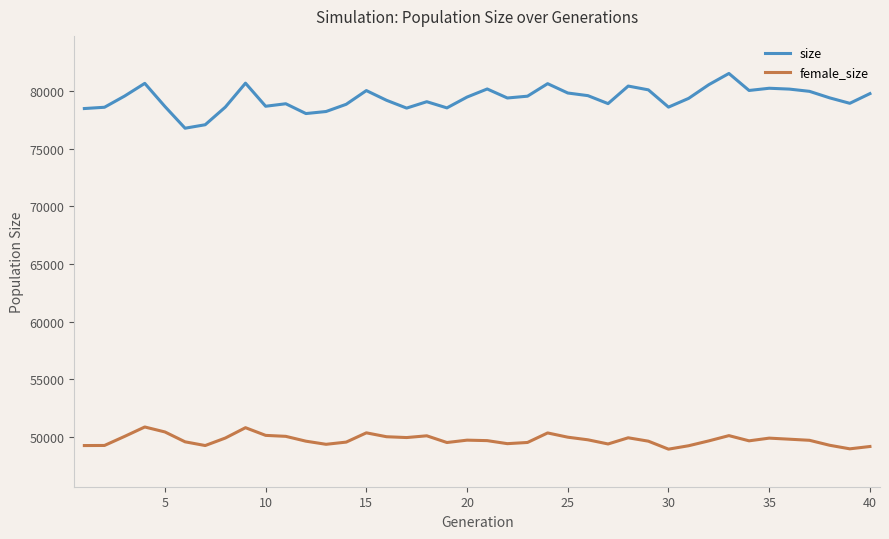

Which series has the widest spread of values?

size